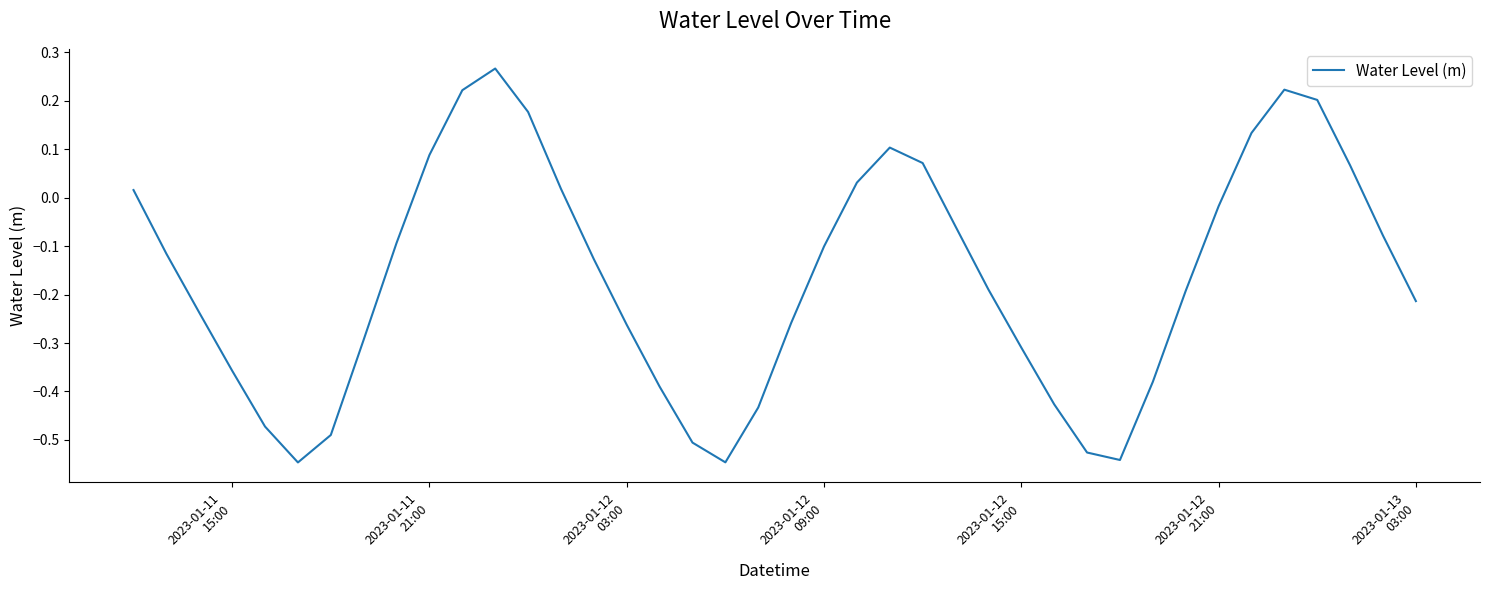

What is the difference between the maximum and minimum values?

0.8